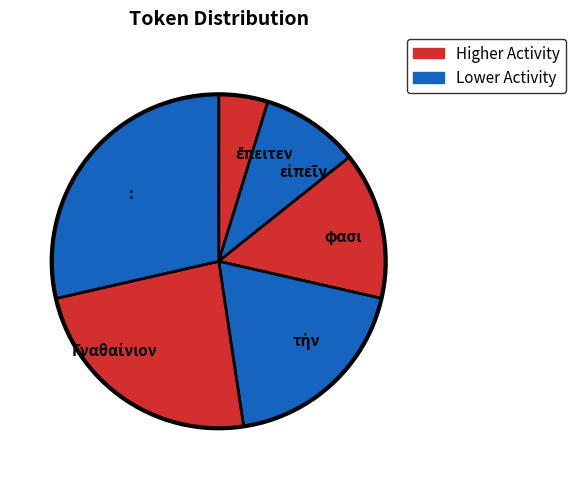

Is it true that φασι is 14% of the pie?

True